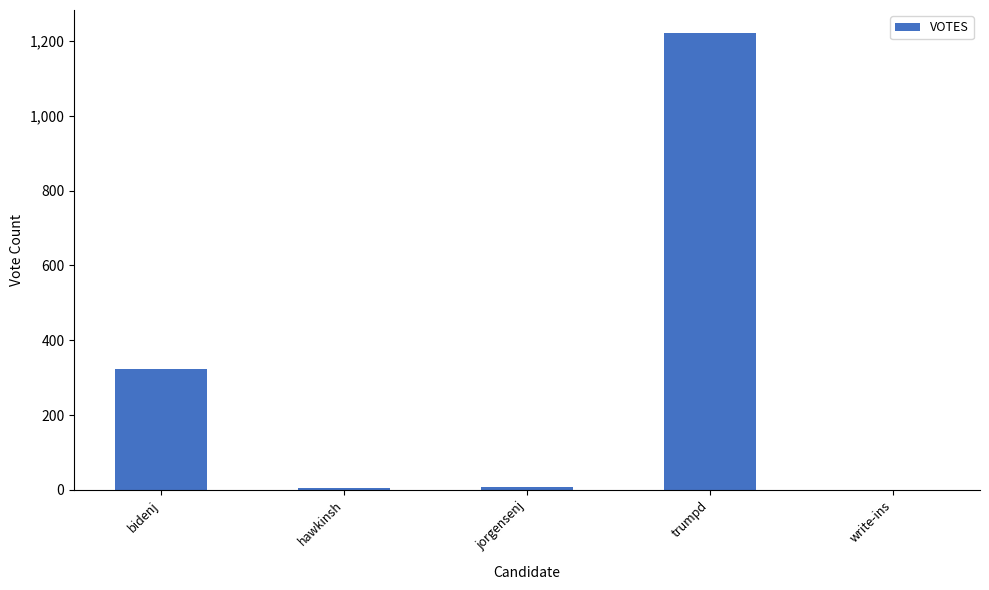

Between hawkinsh and trumpd, which is larger?

trumpd